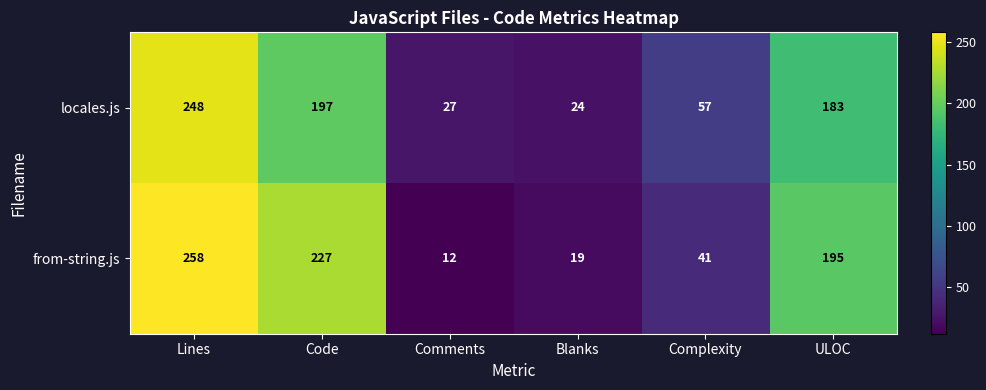

Reading left to right, what are all the values shown in this chart?

locales.js: 248	197	27	24	57	183
from-string.js: 258	227	12	19	41	195